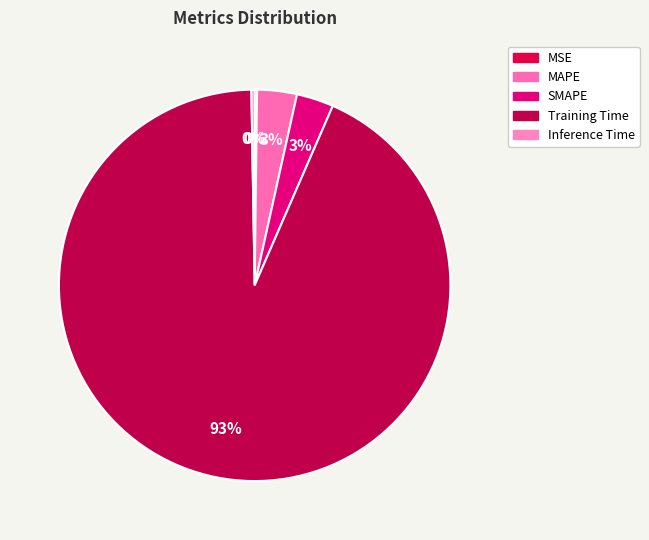

What percentage is the SMAPE slice, to the nearest percent?

3%